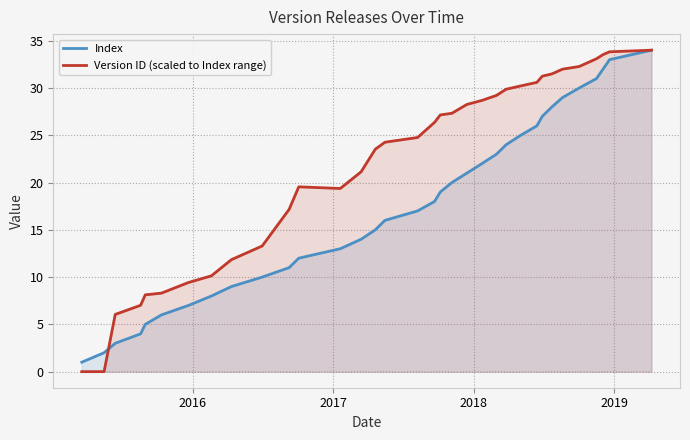

What is the maximum value for Index?

34.0